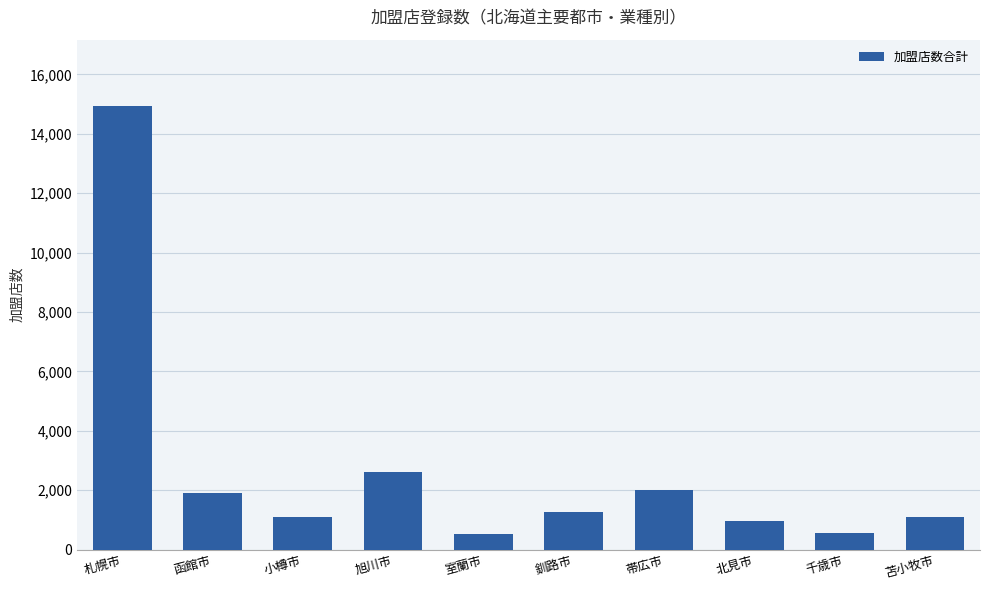

What is the difference between the maximum and minimum values?

14417